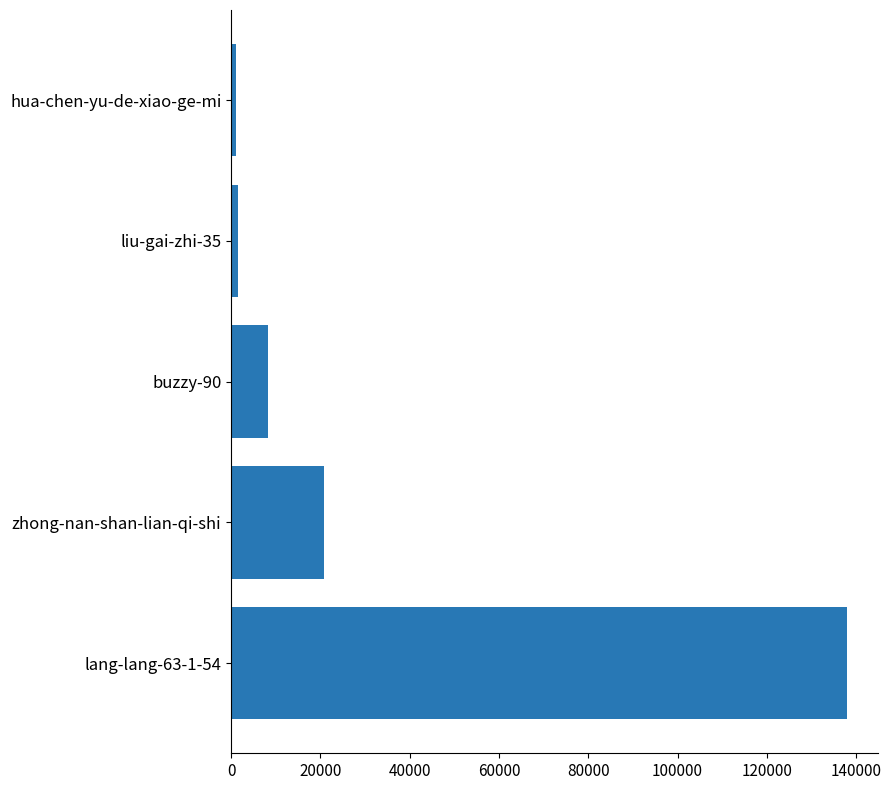

What is the ratio of the value at zhong-nan-shan-lian-qi-shi to the value at buzzy-90?

2.5